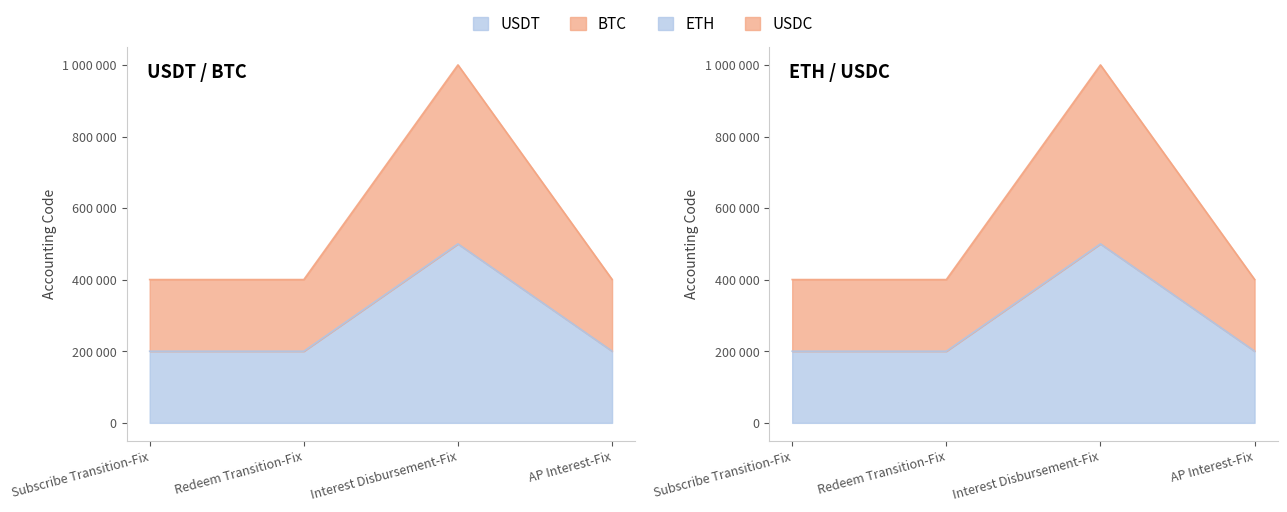

Does the chart display data point markers on the line(s)?

No